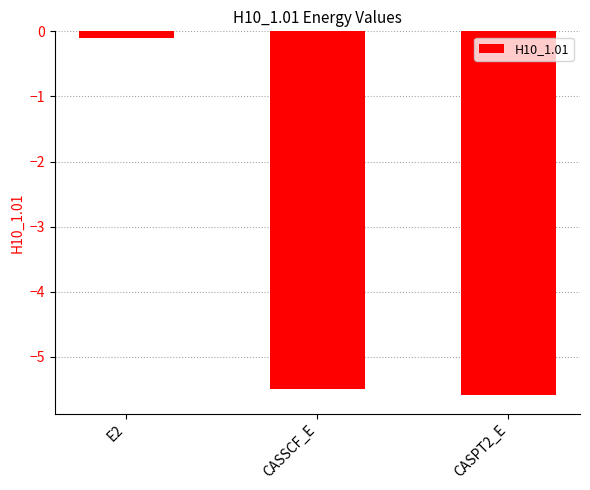

What is the minimum value shown in the chart?

-5.6